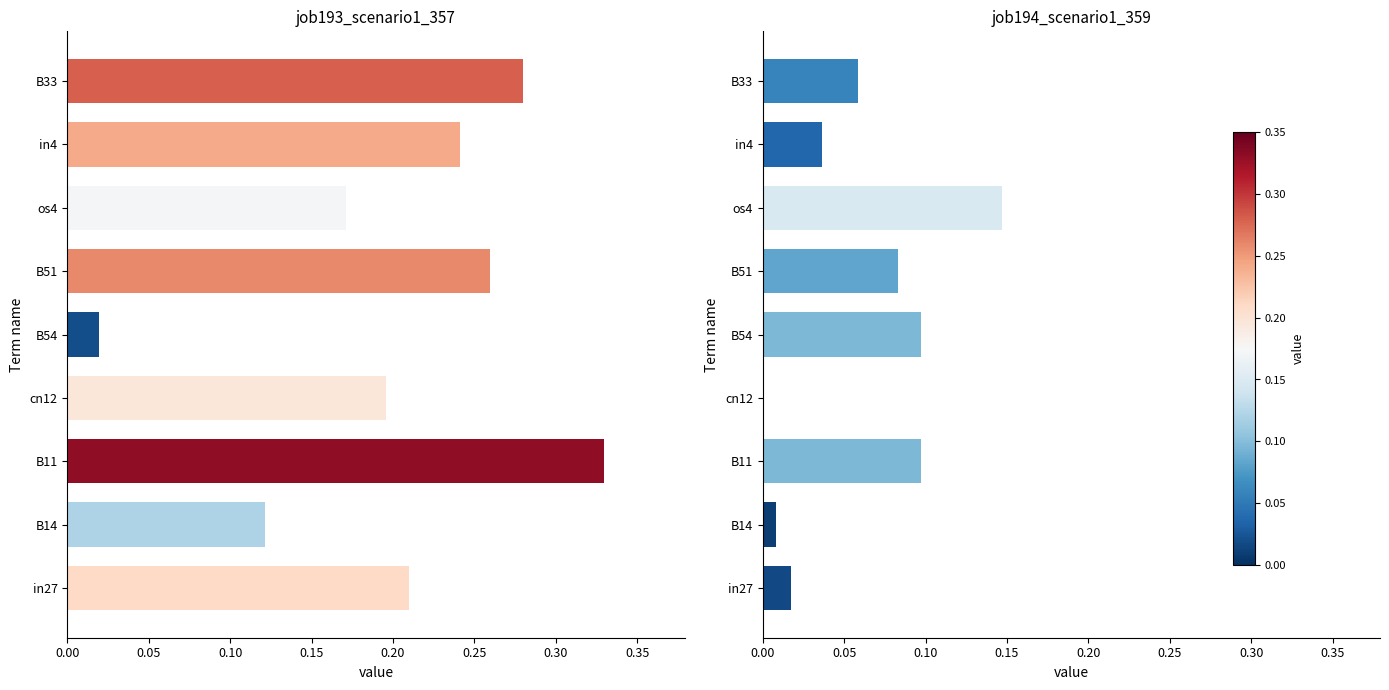

The job194_scenario1_359 series shows 0.1 at cn12. True or false?

False